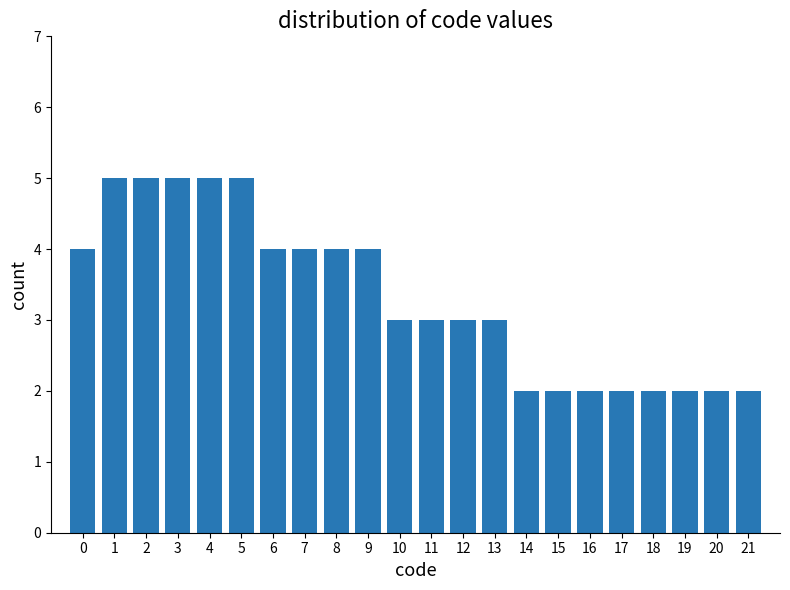

Reading left to right, extract all data points from this chart.

4	5	5	5	5	5	4	4	4	4	3	3	3	3	2	2	2	2	2	2	2	2